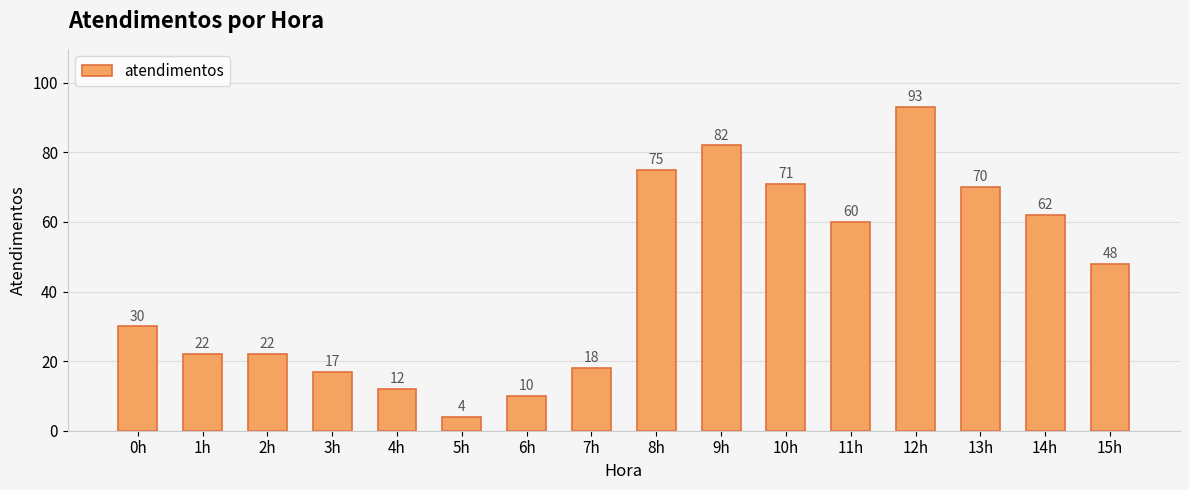

What is the label of the 2nd bar from the left?

1h